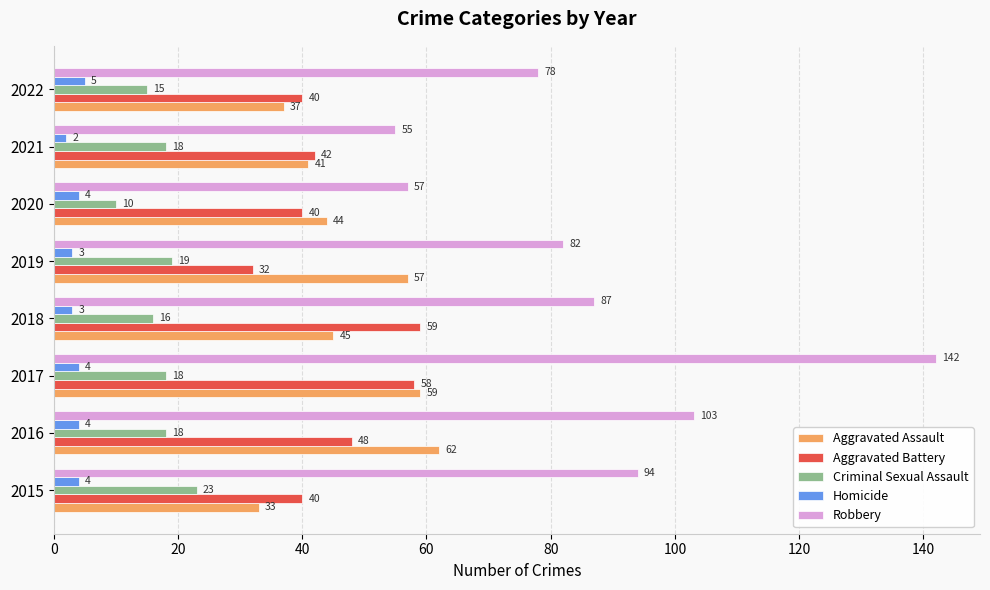

Which series has the largest total across all categories?

Robbery